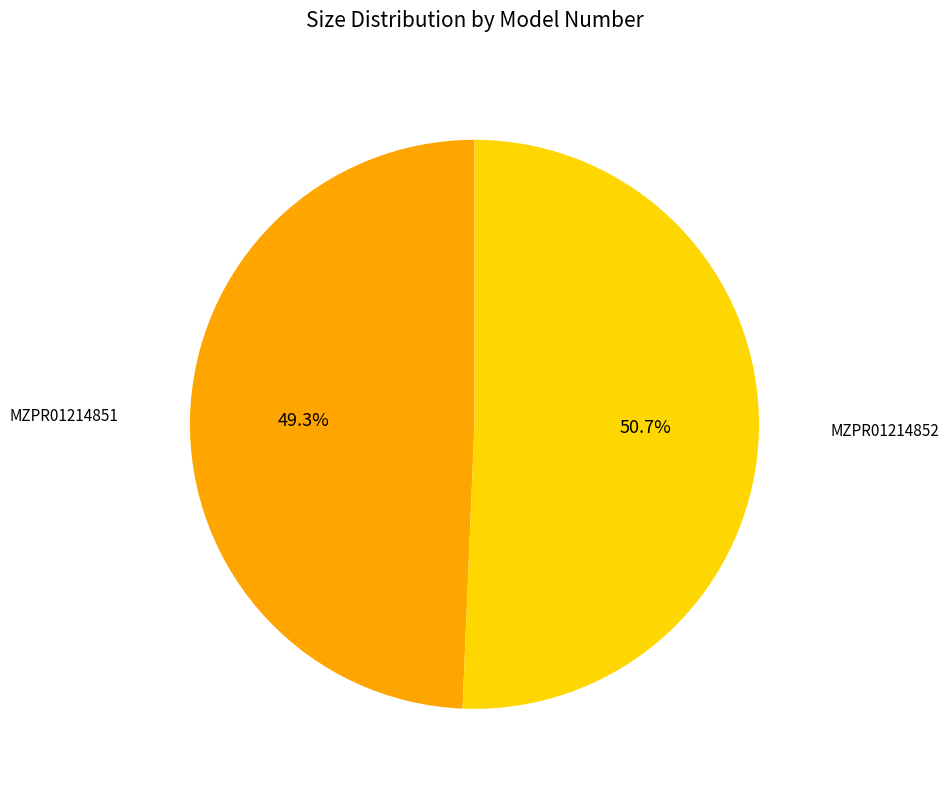

Does any single category account for the majority?

Yes